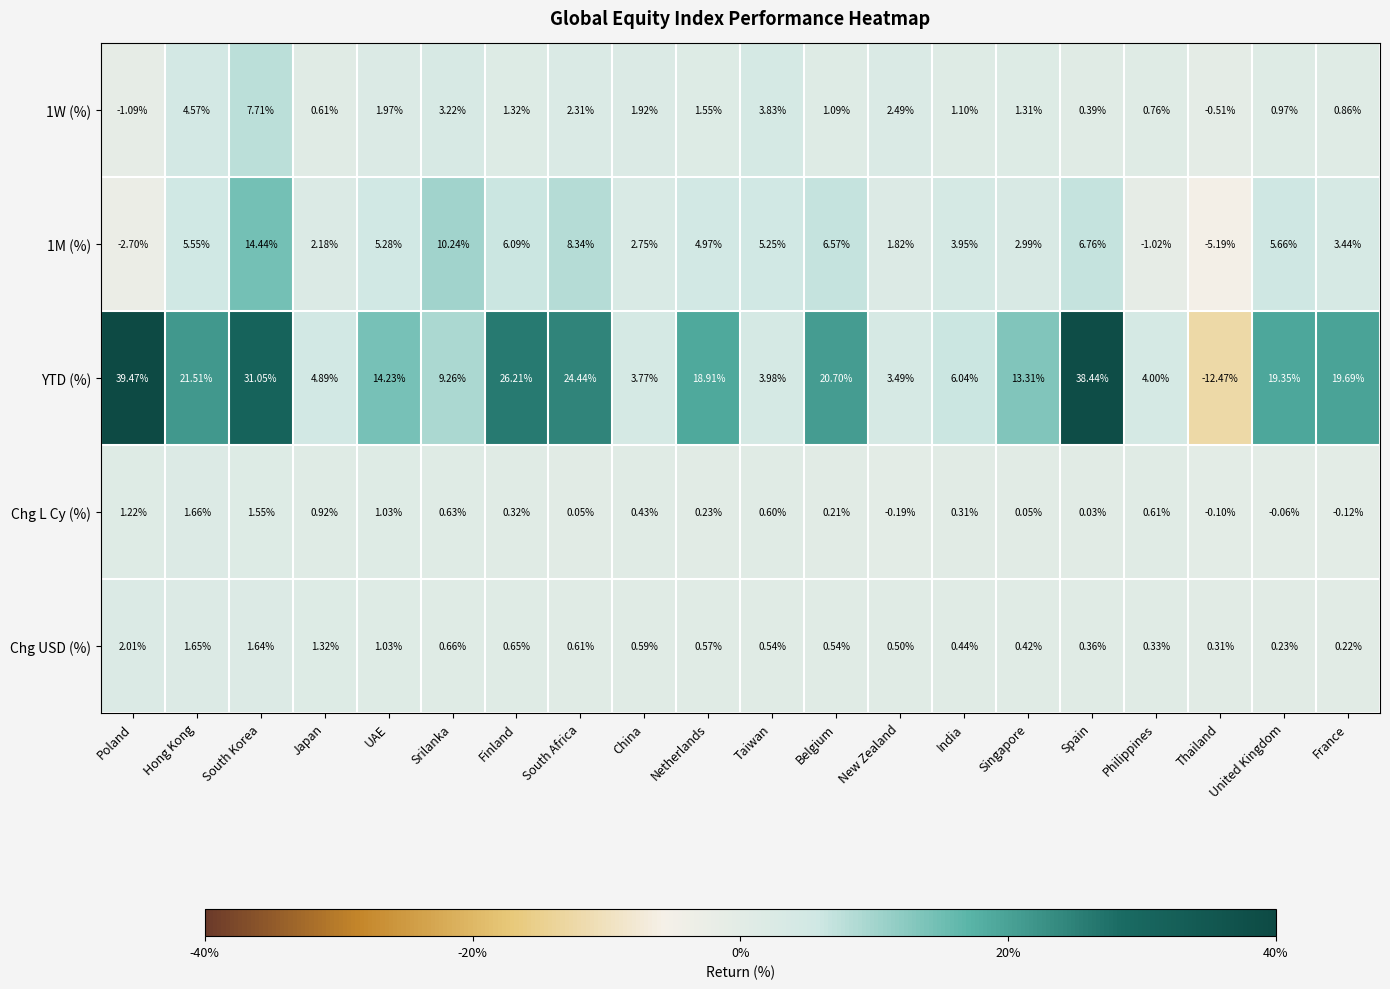

Which category has the highest value across all series?

Poland